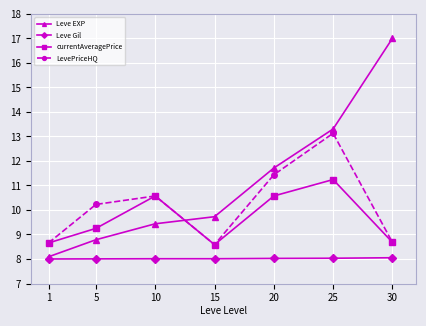

Is this an area chart (filled region under the line)?

No